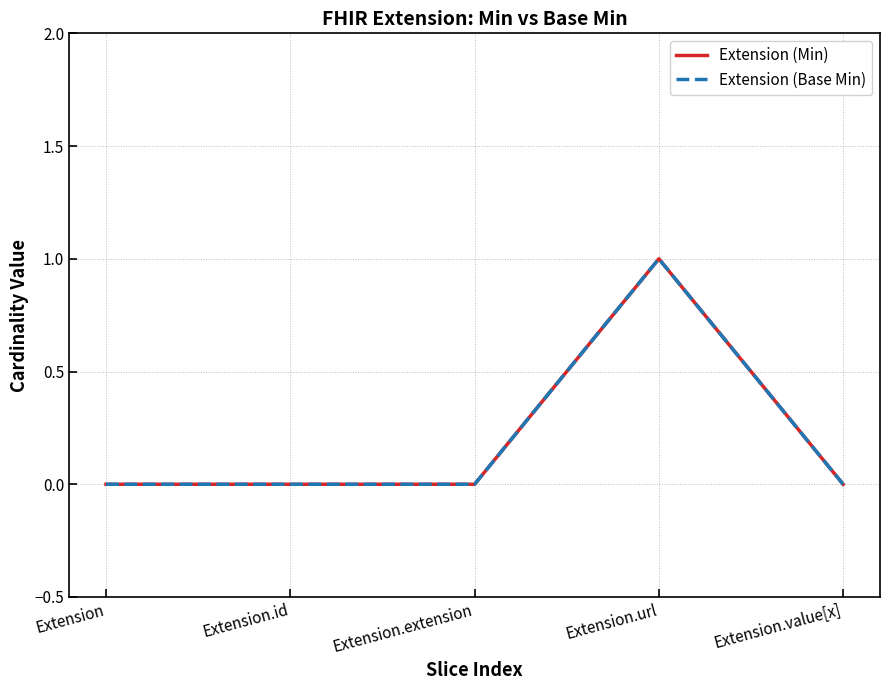

Does the chart display data point markers on the line(s)?

No